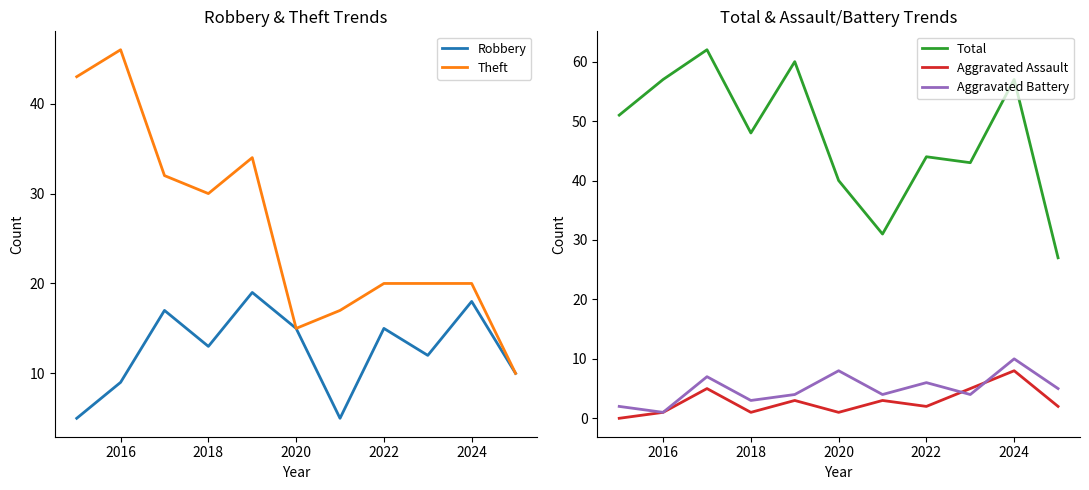

How many lines are shown in the chart?

5